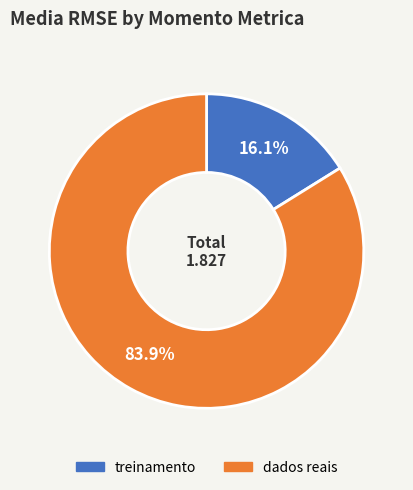

How much of the chart is everything except dados reais?

16.1%